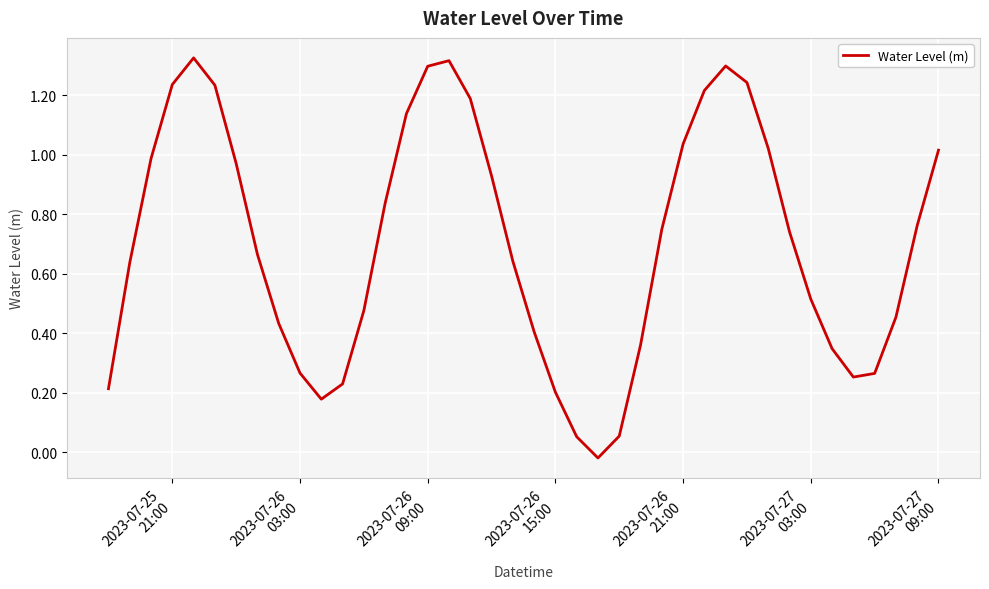

What is the greatest value displayed?

1.3